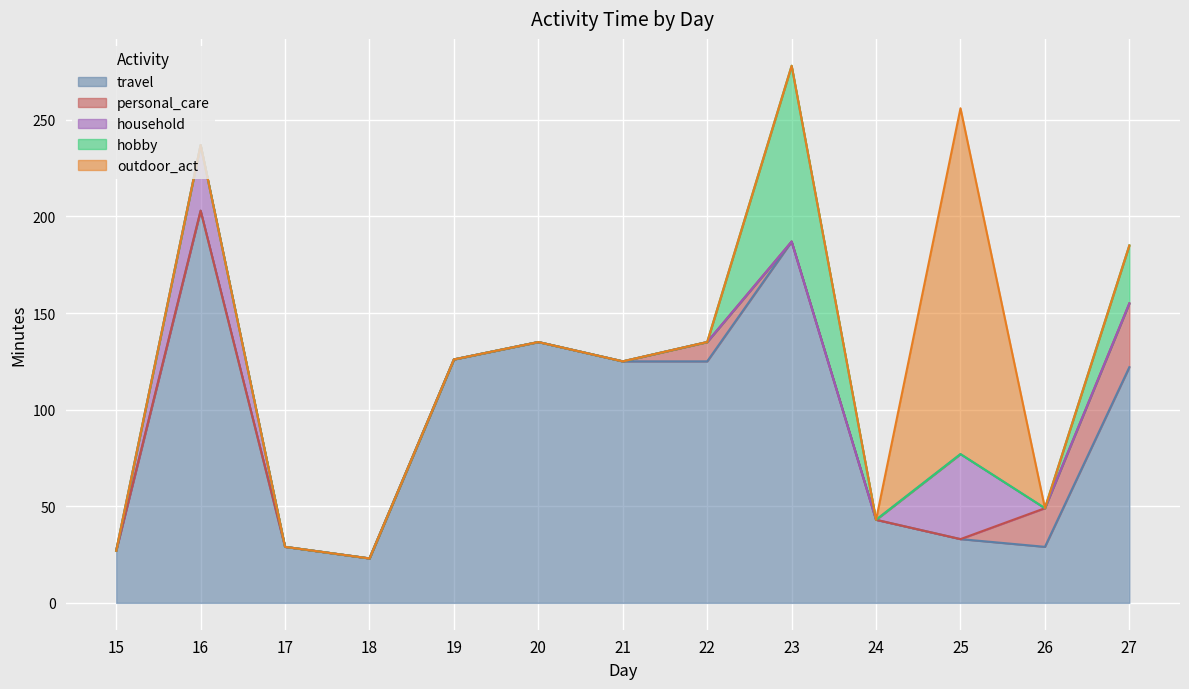

The travel series shows 46 at 26. True or false?

False